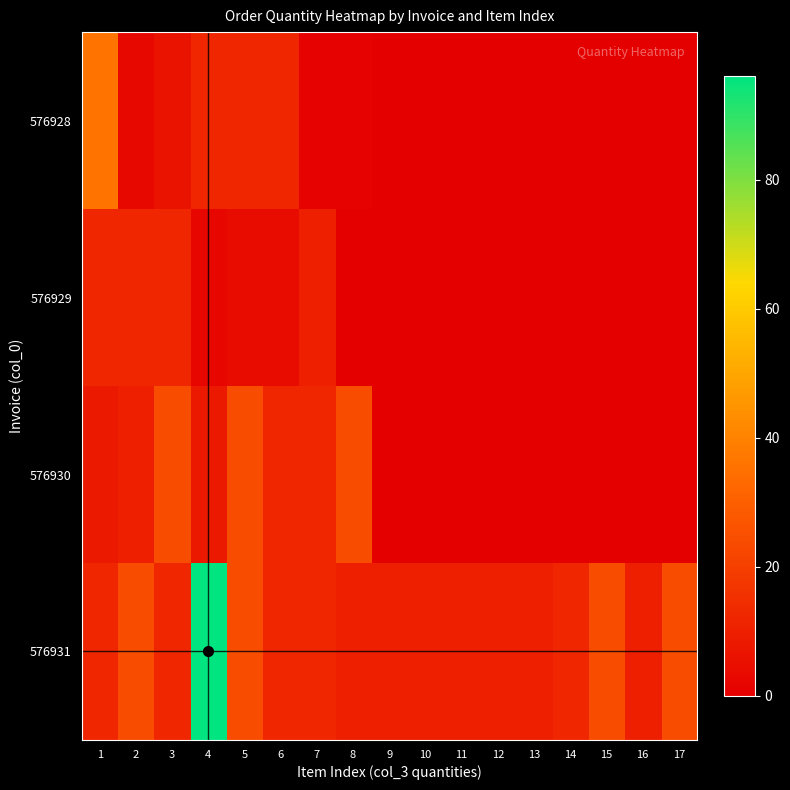

Reading left to right, transcribe all the data shown in this chart.

576928: 1=36	2=3	3=6	4=12	5=12	6=12	7=1	8=1	9=0	10=0	11=0	12=0	13=0	14=0	15=0	16=0	17=0
576929: 1=12	2=12	3=12	4=2	5=4	6=4	7=10	8=0	9=0	10=0	11=0	12=0	13=0	14=0	15=0	16=0	17=0
576930: 1=8	2=10	3=24	4=8	5=24	6=12	7=12	8=24	9=0	10=0	11=0	12=0	13=0	14=0	15=0	16=0	17=0
576931: 1=12	2=24	3=12	4=96	5=24	6=12	7=12	8=10	9=10	10=10	11=10	12=10	13=10	14=12	15=24	16=10	17=24